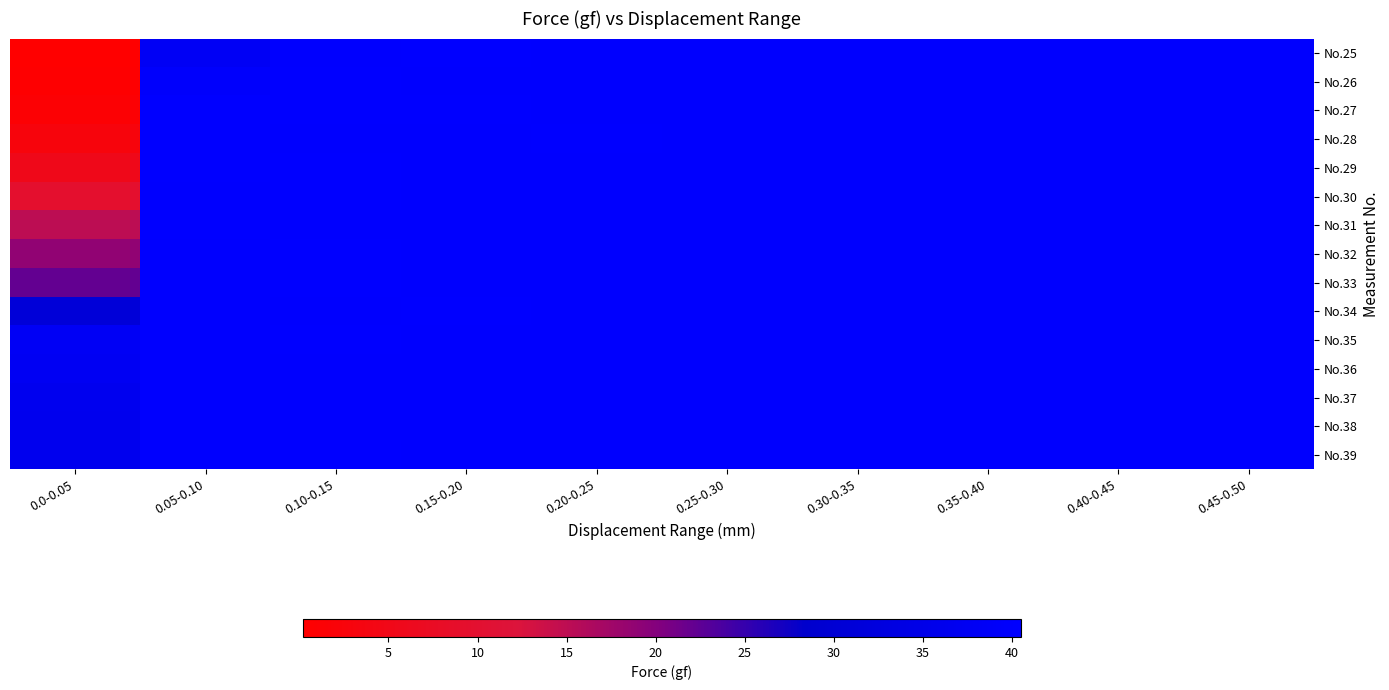

At how many categories does at least one series exceed 11?

10